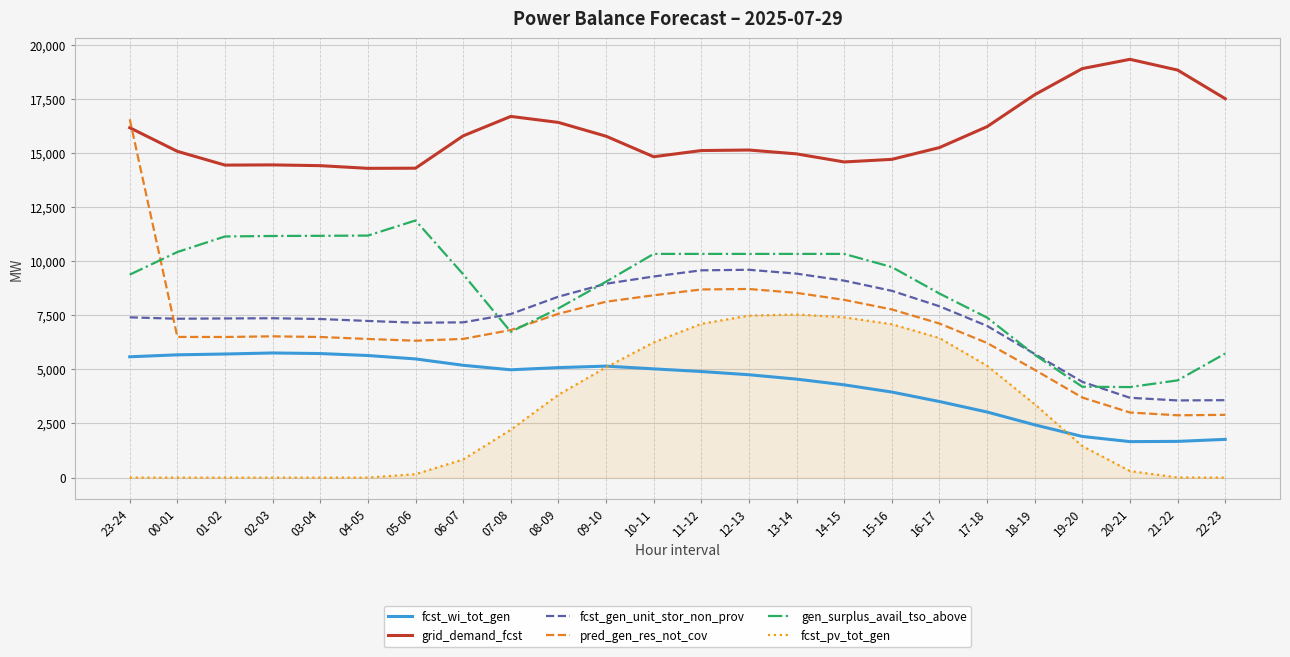

Rank the series at 21-22 from highest to lowest value.

grid_demand_fcst, gen_surplus_avail_tso_above, fcst_gen_unit_stor_non_prov, pred_gen_res_not_cov, fcst_wi_tot_gen, fcst_pv_tot_gen